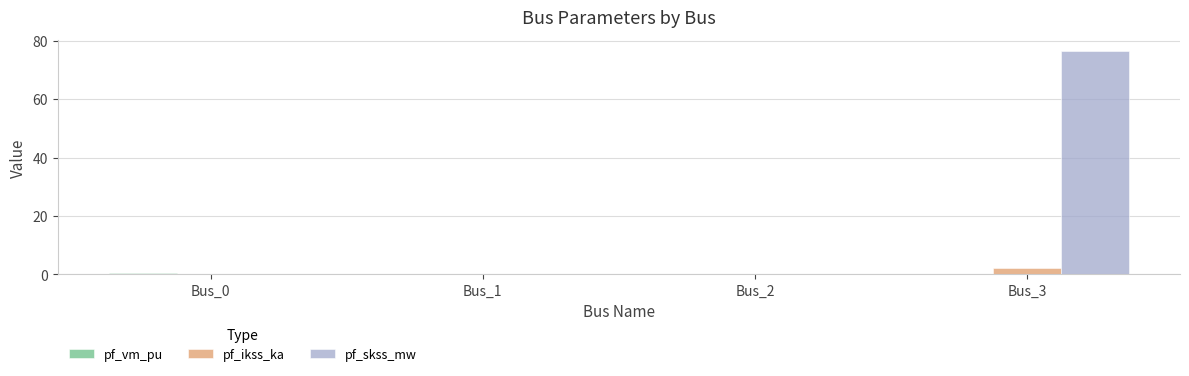

Count the number of data series in this chart.

3